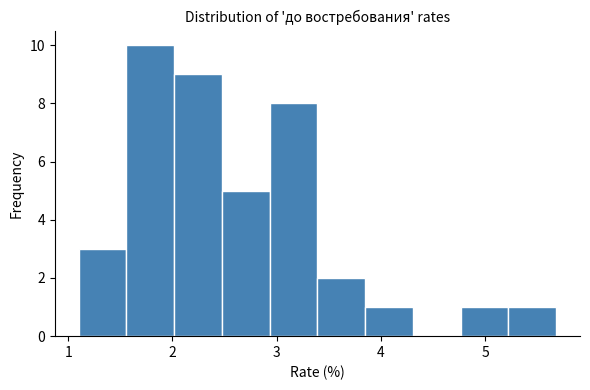

Reading left to right, list every bar in this chart as the range it spans on the x-axis followed by its height. Neither the bar edges nor the heights are printed on the chart, so give them approximately, as read against the axes.

1.1 to 1.6: 3
1.6 to 2.0: 10
2.0 to 2.5: 9
2.5 to 2.9: 5
2.9 to 3.4: 8
3.4 to 3.8: 2
3.8 to 4.3: 1
4.3 to 4.8: 0
4.8 to 5.2: 1
5.2 to 5.7: 1